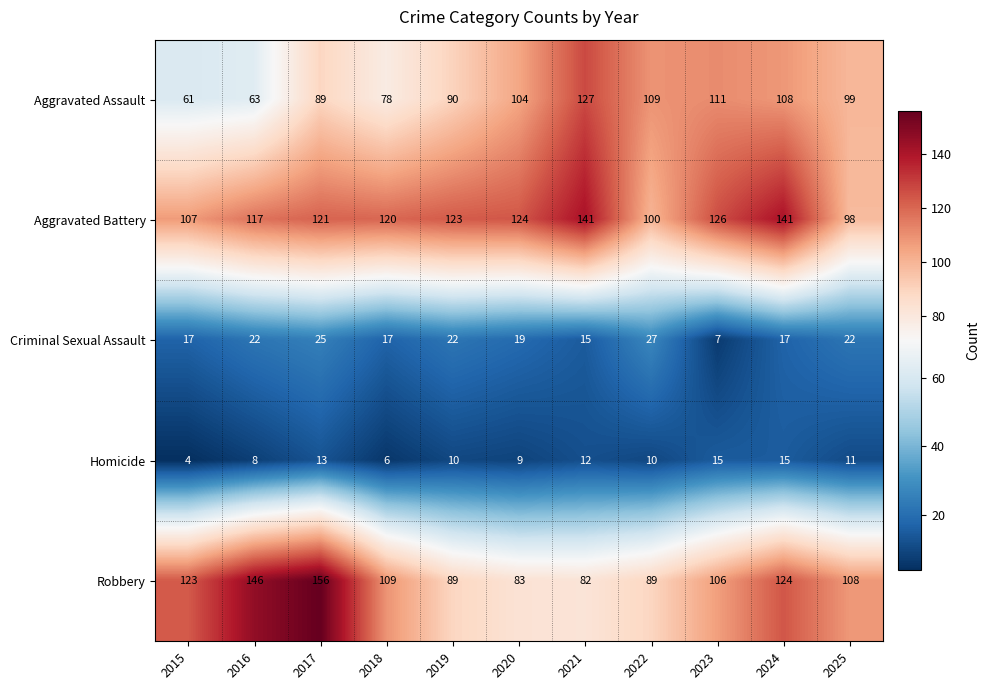

Which series has the largest range (max minus min)?

Robbery